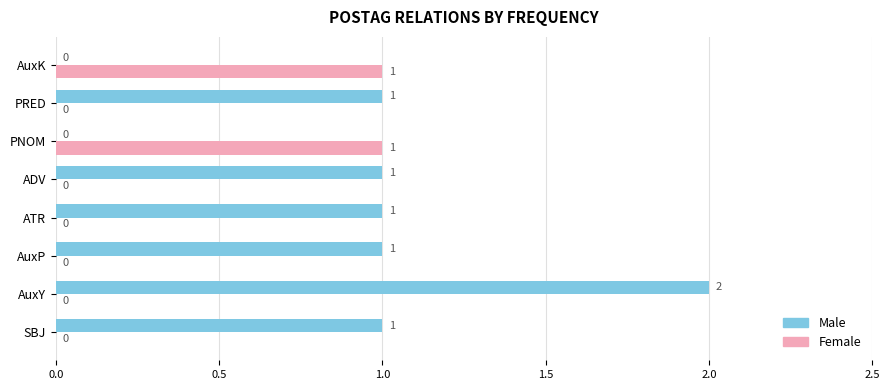

Which category has the highest value in the Male series?

AuxY